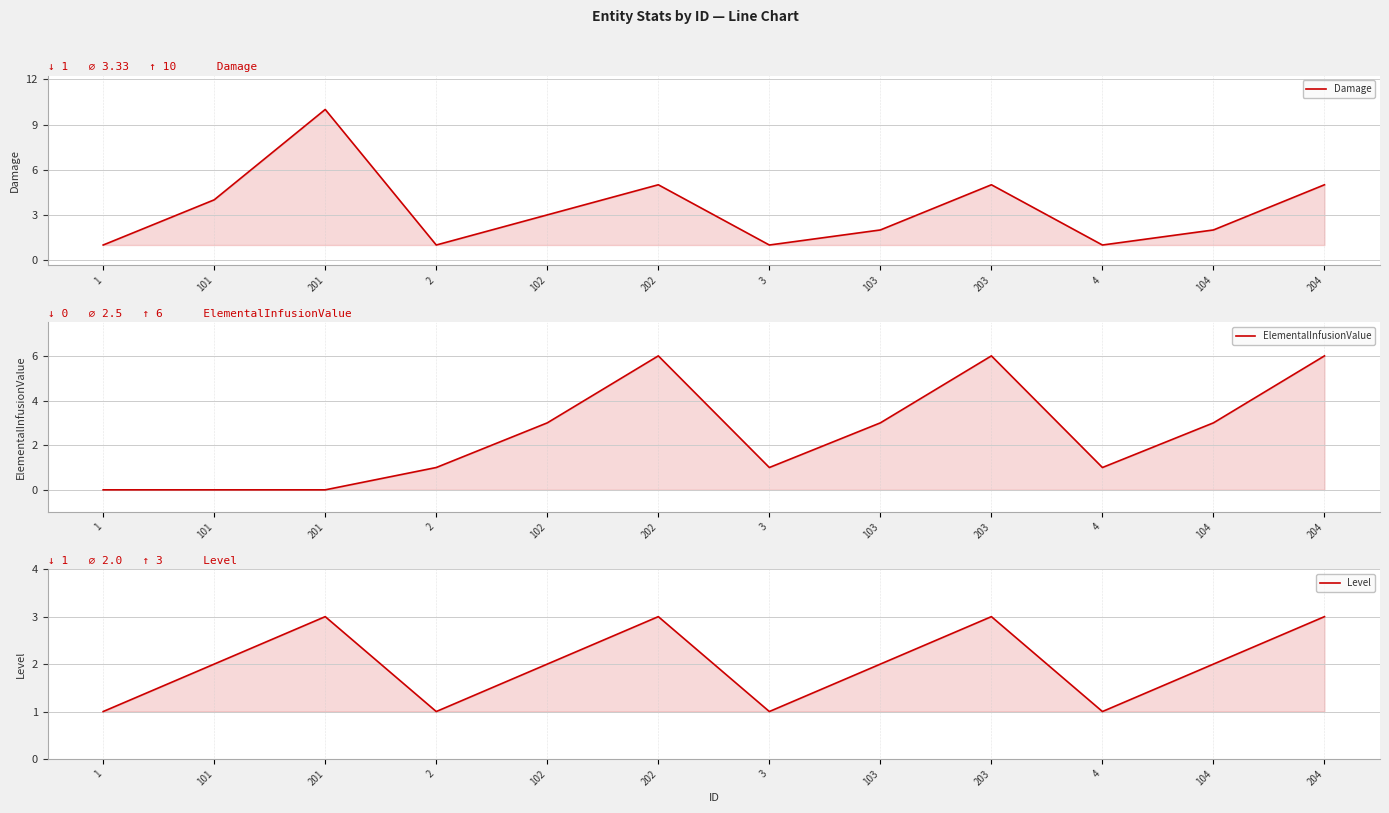

What is the label of the 1st point from the left?

1